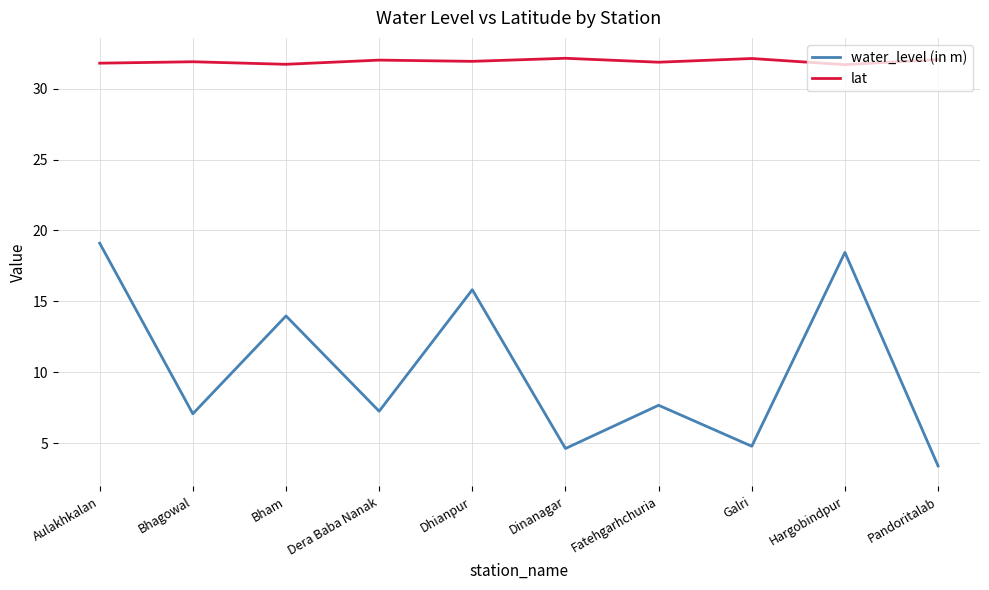

What is the maximum value for lat?

32.1